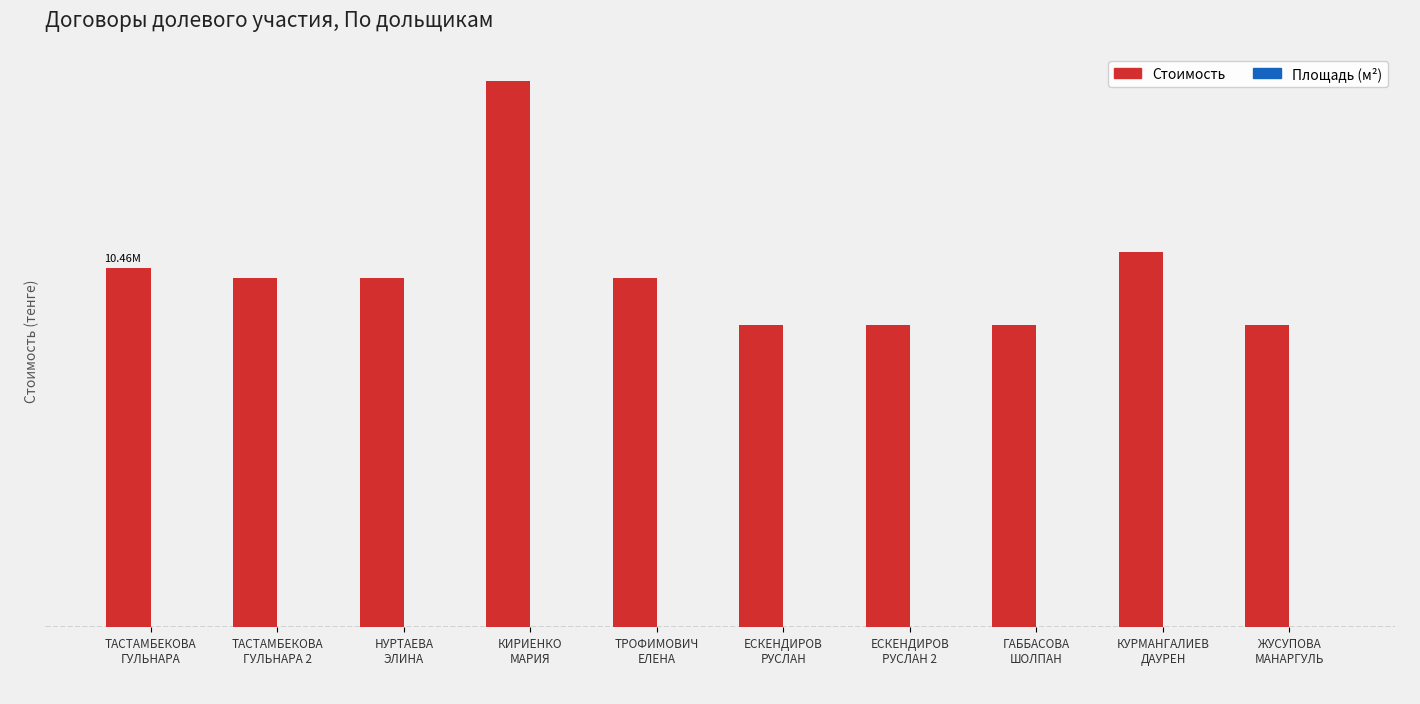

Are the bars horizontal?

No